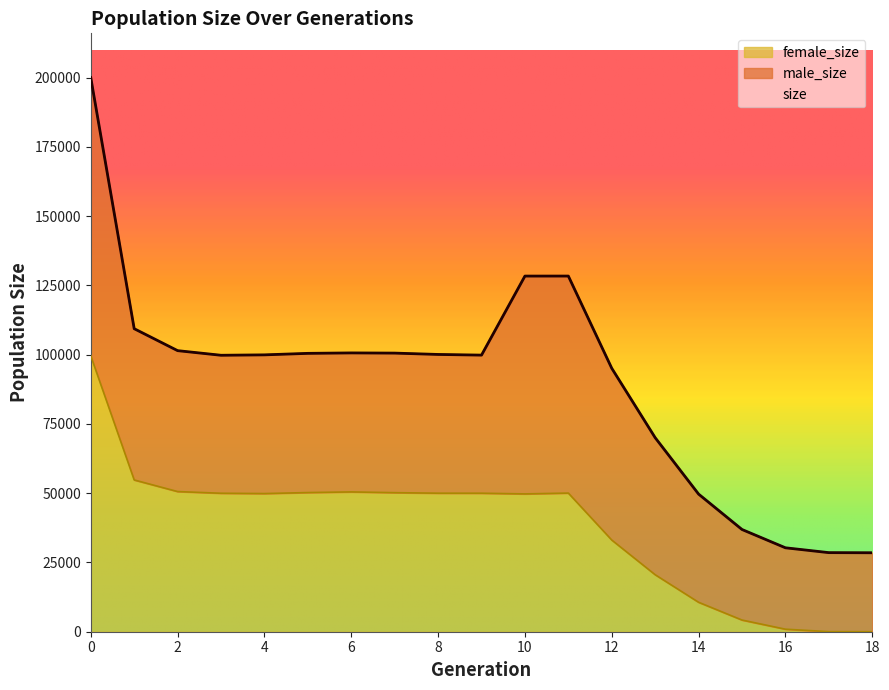

Between 11 and 16, which is larger?

11